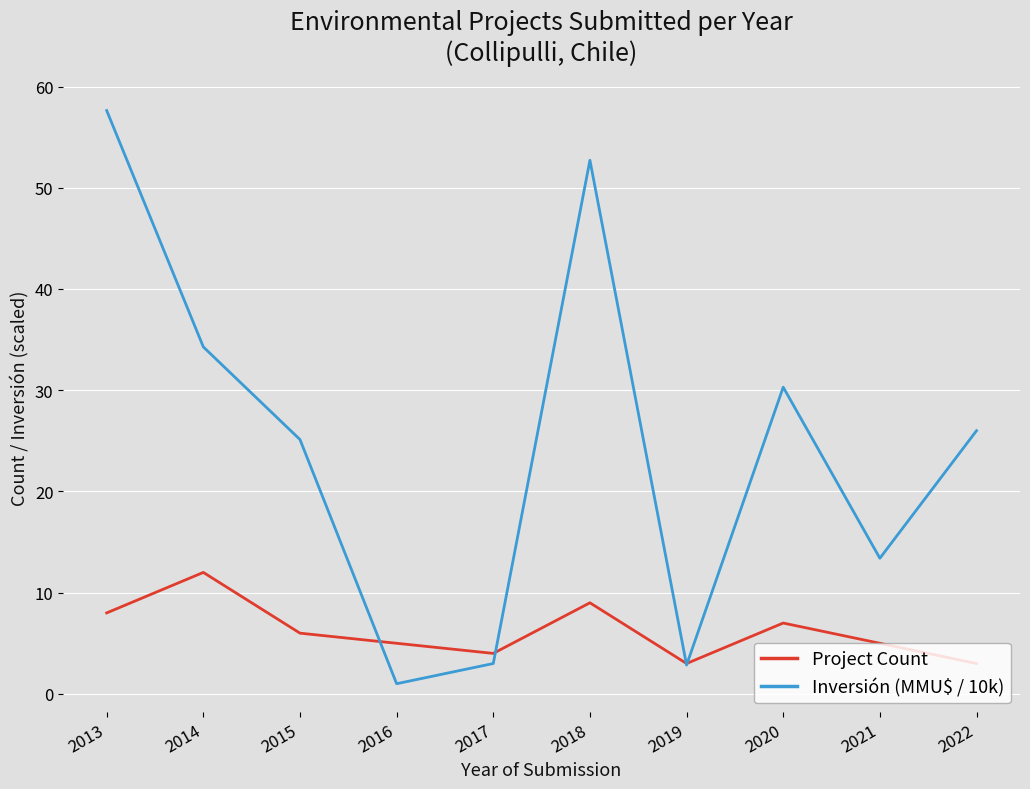

Read the Project Count value at 2014.

12.0